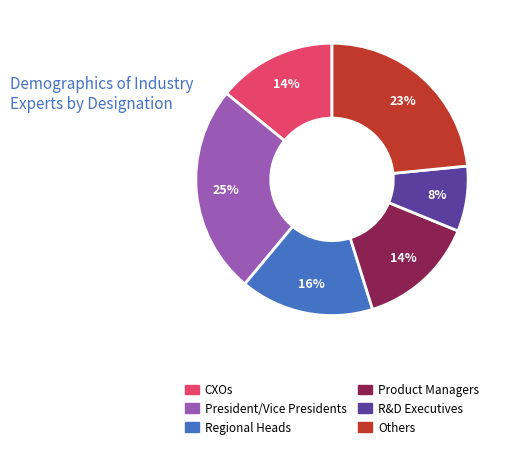

Is there a majority slice in this chart?

No